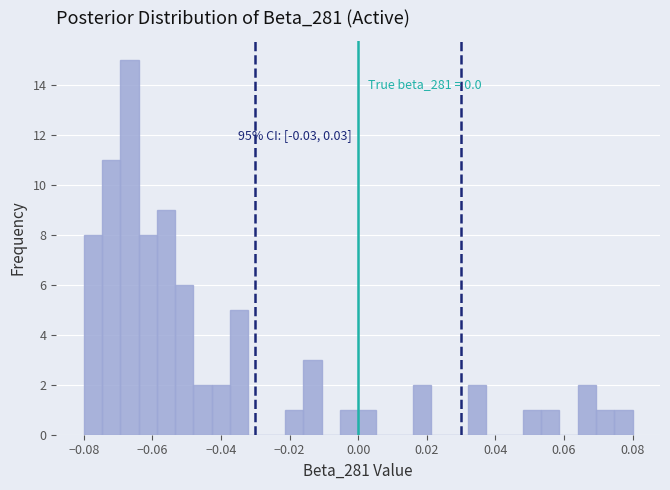

Read against the x-axis, roughly where is the centre of the tallest bar?

-0.066